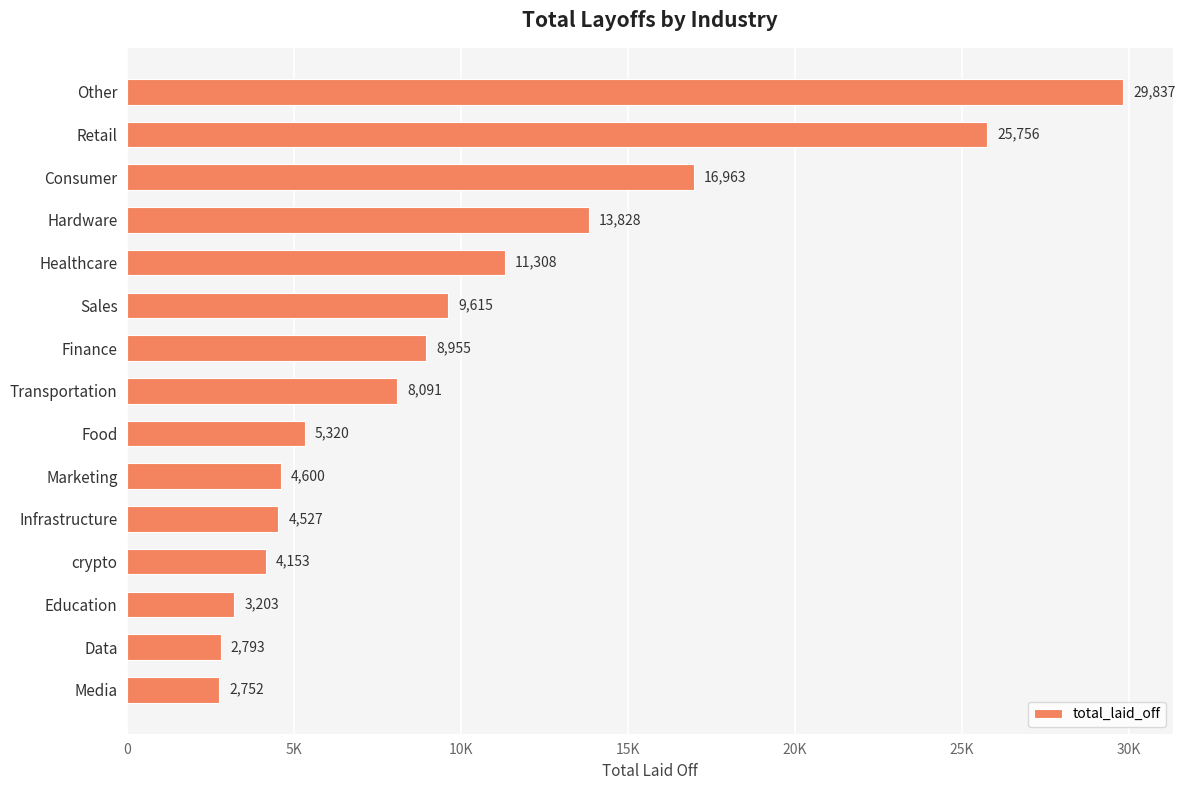

List the labels in order of value, largest first.

Other, Retail, Consumer, Hardware, Healthcare, Sales, Finance, Transportation, Food, Marketing, Infrastructure, crypto, Education, Data, Media